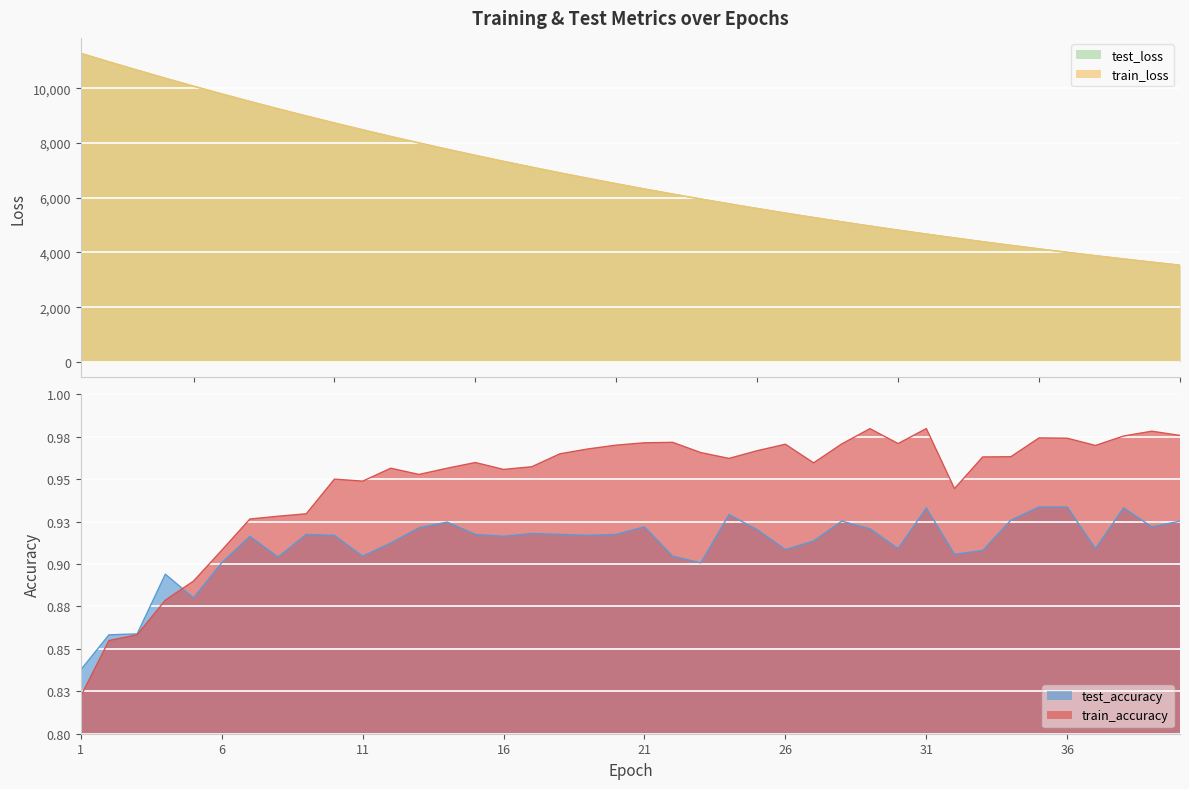

What is the sum of the train_loss values at 32 and 27?

9809.5